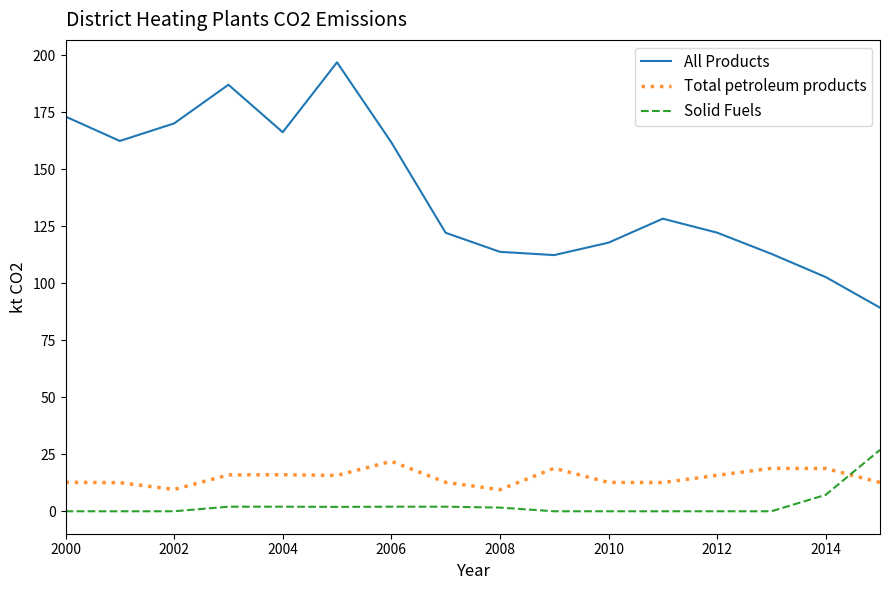

What is the minimum value for All Products?

89.3